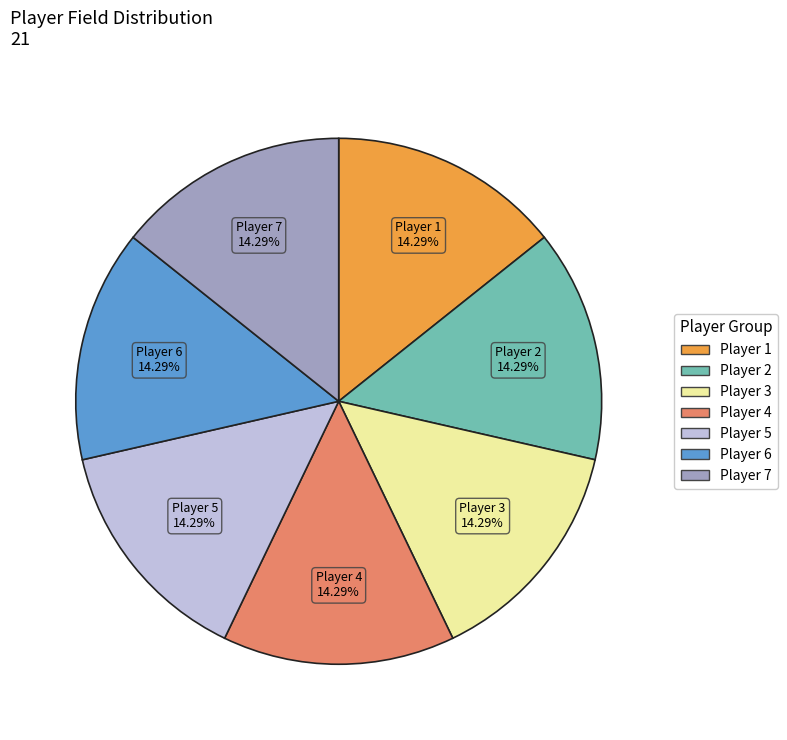

Combined, do Player 4 and Player 5 account for over 50%?

No